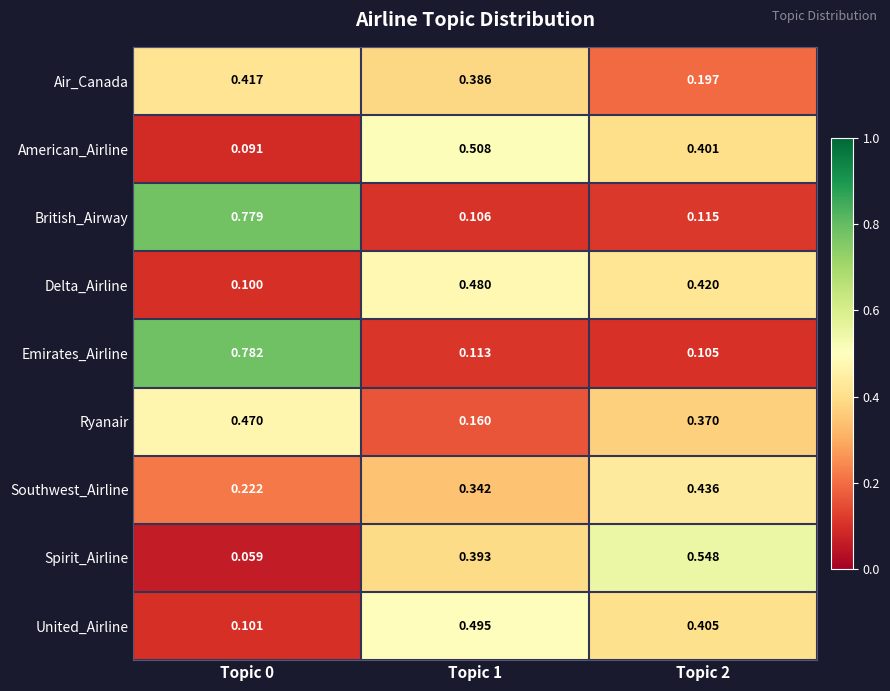

List the series in order of their peak value, highest first.

Emirates_Airline, British_Airway, Spirit_Airline, American_Airline, United_Airline, Delta_Airline, Ryanair, Southwest_Airline, Air_Canada